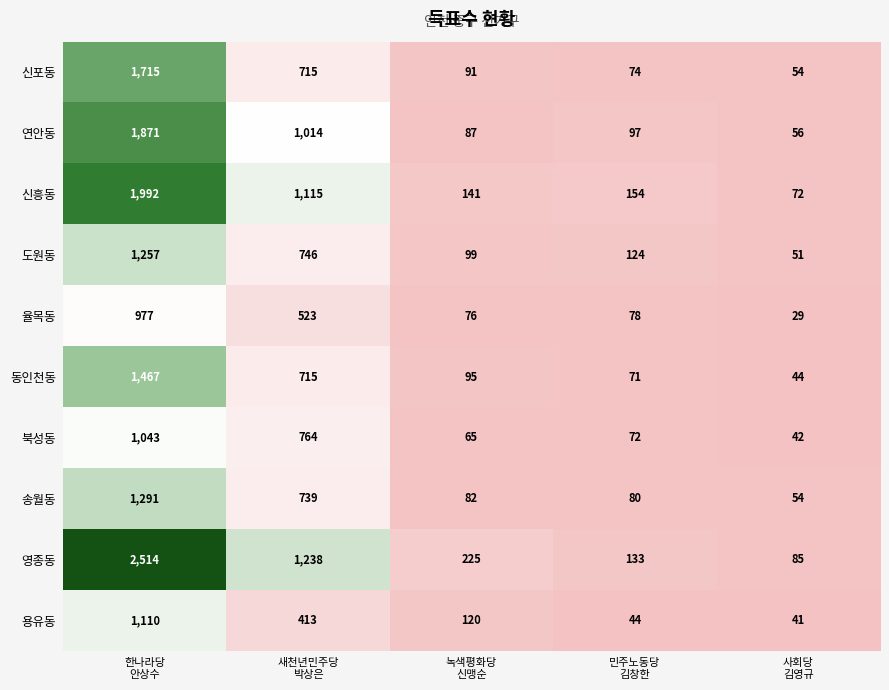

What is the greatest value displayed?

2514